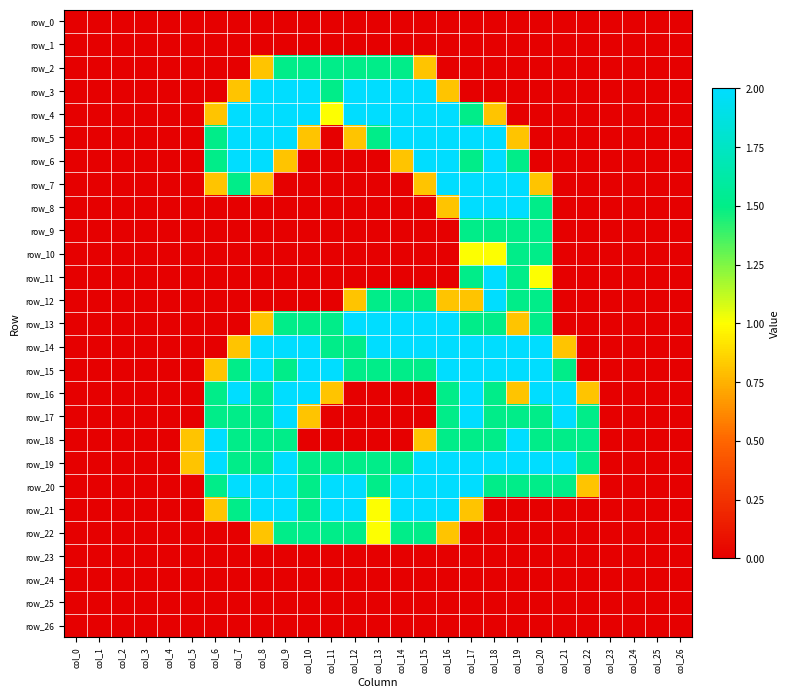

How many values in the row_13 series exceed 0?

13